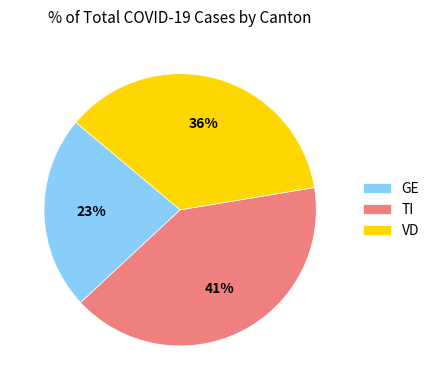

What is the ratio of the value at TI to the value at GE?

1.8